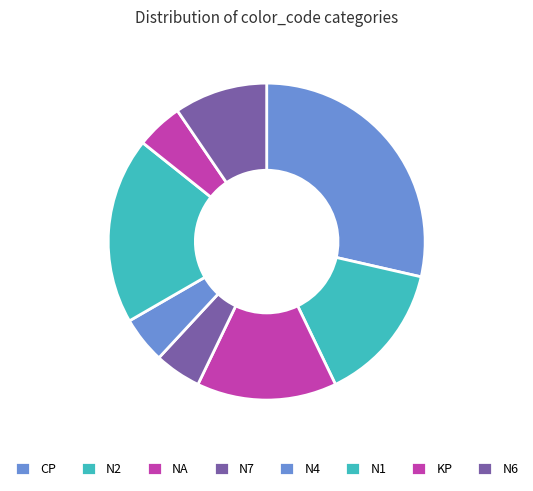

How many segments does this pie chart have?

8